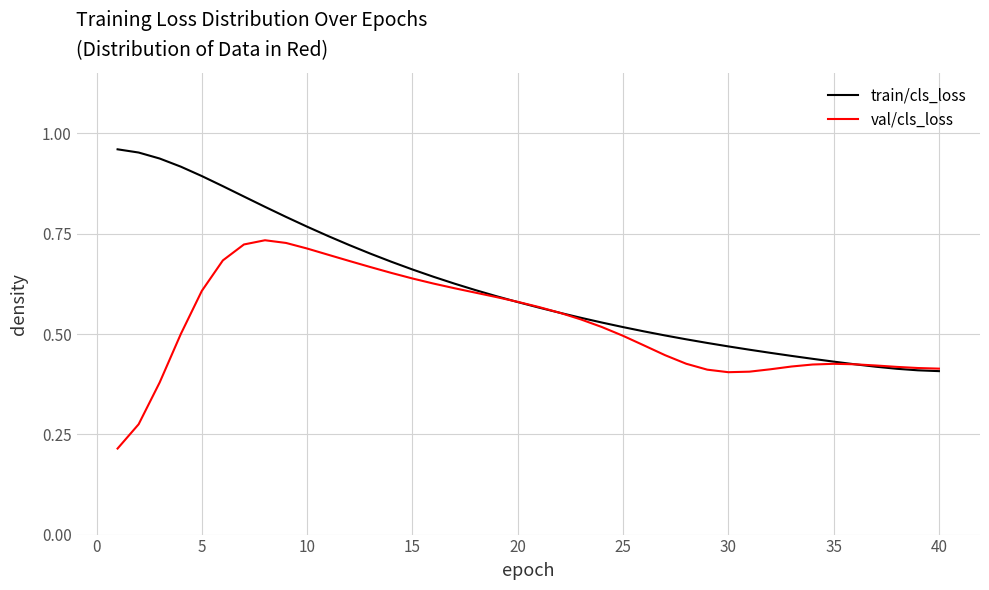

What is the difference between the maximum and second lowest values in the val/cls_loss series?

0.5